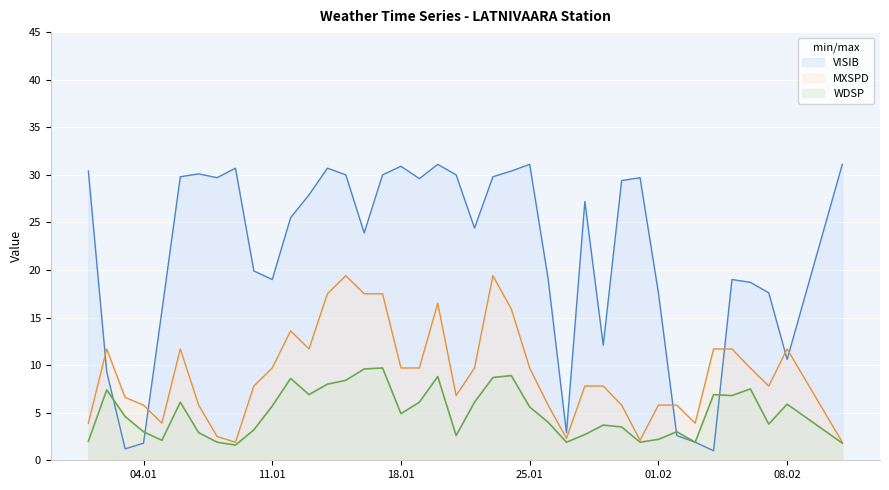

True or false: MXSPD and WDSP intersect in this chart.

False